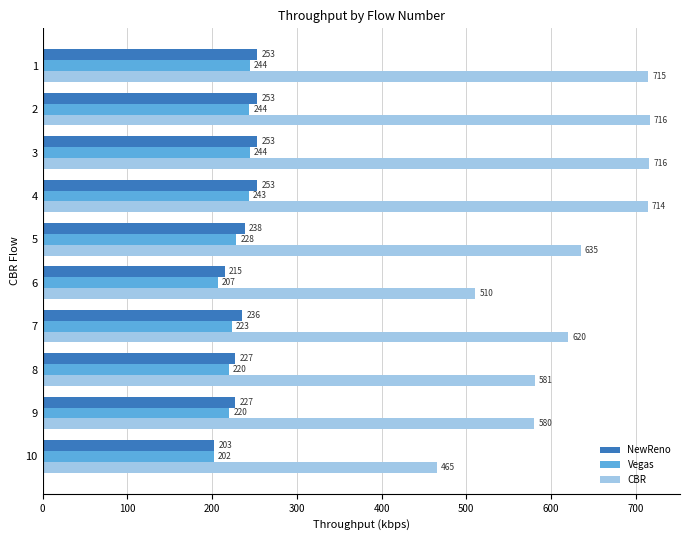

At which label is CBR closest to 590?

8